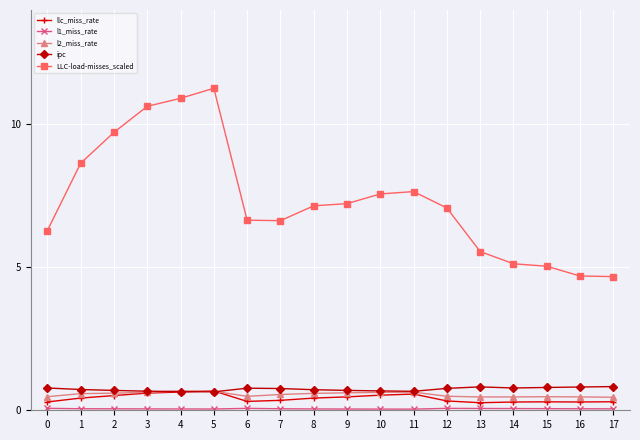

True or false: LLC-load-misses_scaled and llc_miss_rate intersect in this chart.

False